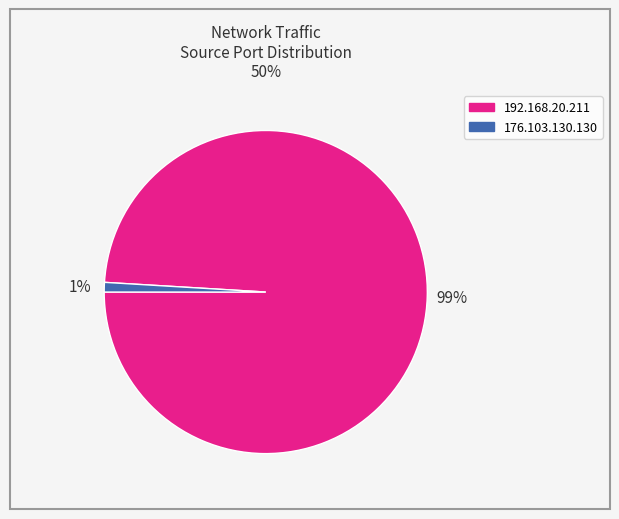

Combined, do 192.168.20.211 and 176.103.130.130 account for over 50%?

Yes